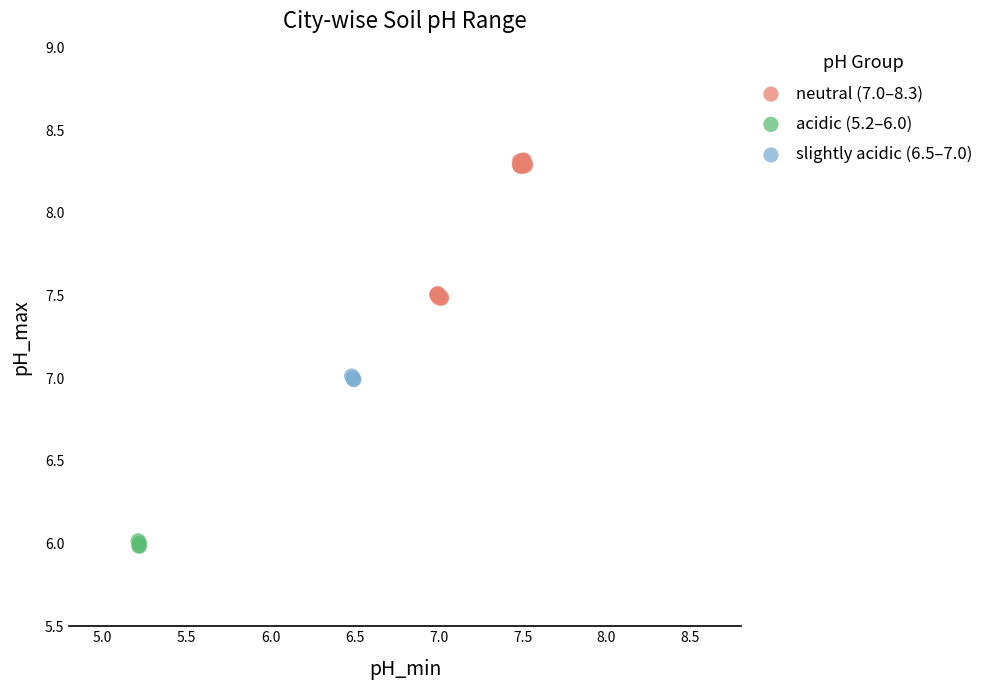

Which series contains the lowest Y value?

acidic (5.2–6.0)